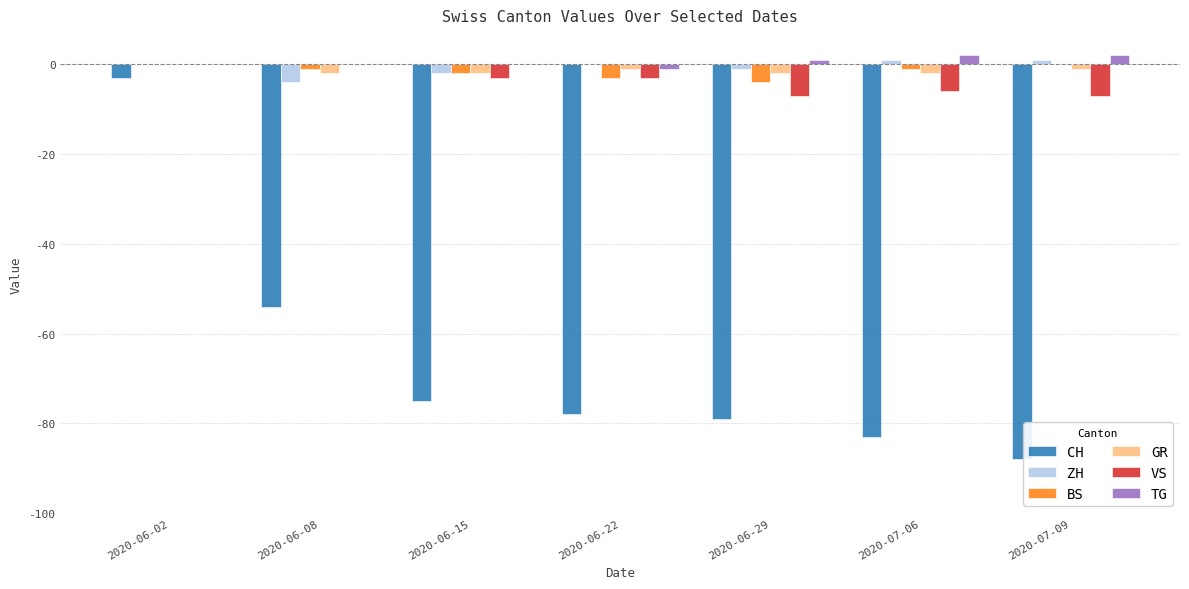

Reading left to right, transcribe all the data shown in this chart.

CH: -3	-54	-75	-78	-79	-83	-88
ZH: 0	-4	-2	0	-1	1	1
BS: 0	-1	-2	-3	-4	-1	0
GR: 0	-2	-2	-1	-2	-2	-1
VS: 0	0	-3	-3	-7	-6	-7
TG: 0	0	0	-1	1	2	2